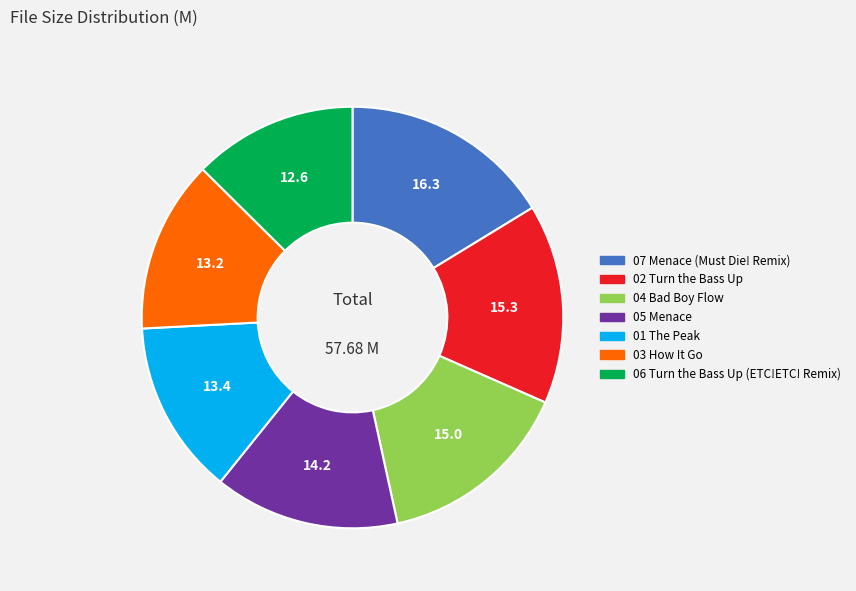

Does any single category account for the majority?

No